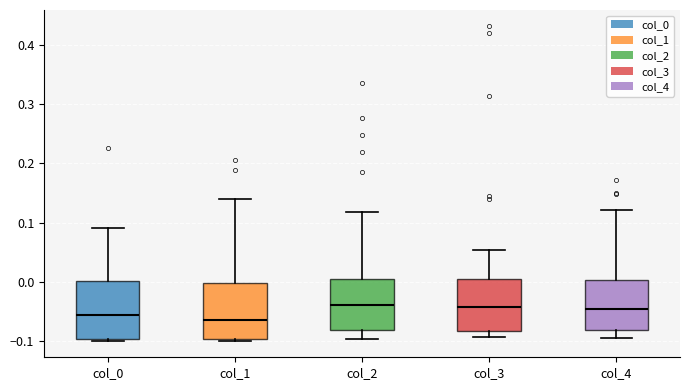

Where does the upper whisker of the box for col_1 end on the y-axis? The values are not printed on the chart, so give them approximately, as read against the axis.

0.14